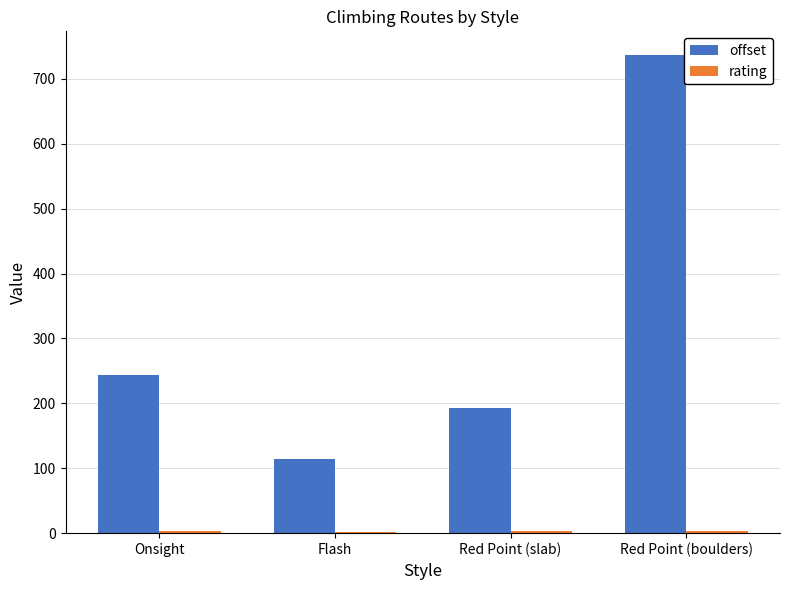

Between Onsight and Flash, which series saw the biggest shift?

offset